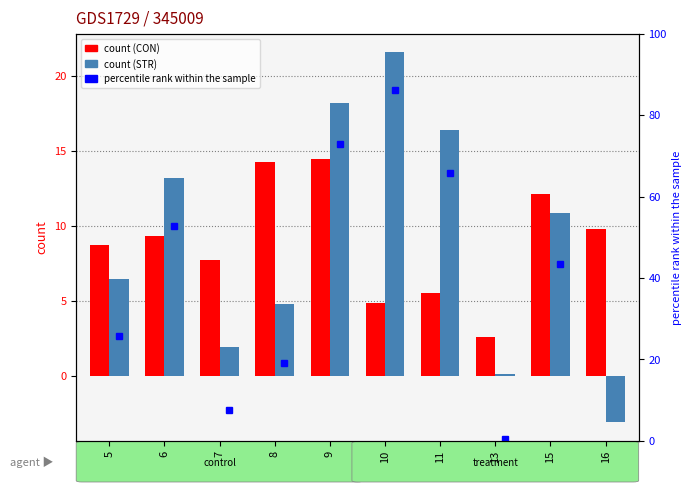

What is the value of the CON bar at the 4th from the left?

14.2